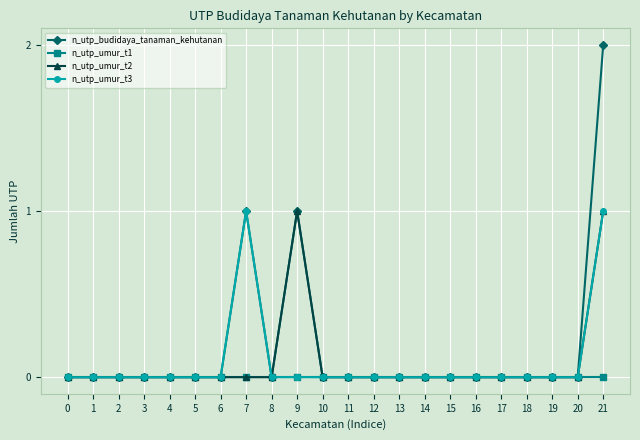

True or false: n_utp_budidaya_tanaman_kehutanan has more than 0 points higher than both neighbors.

True